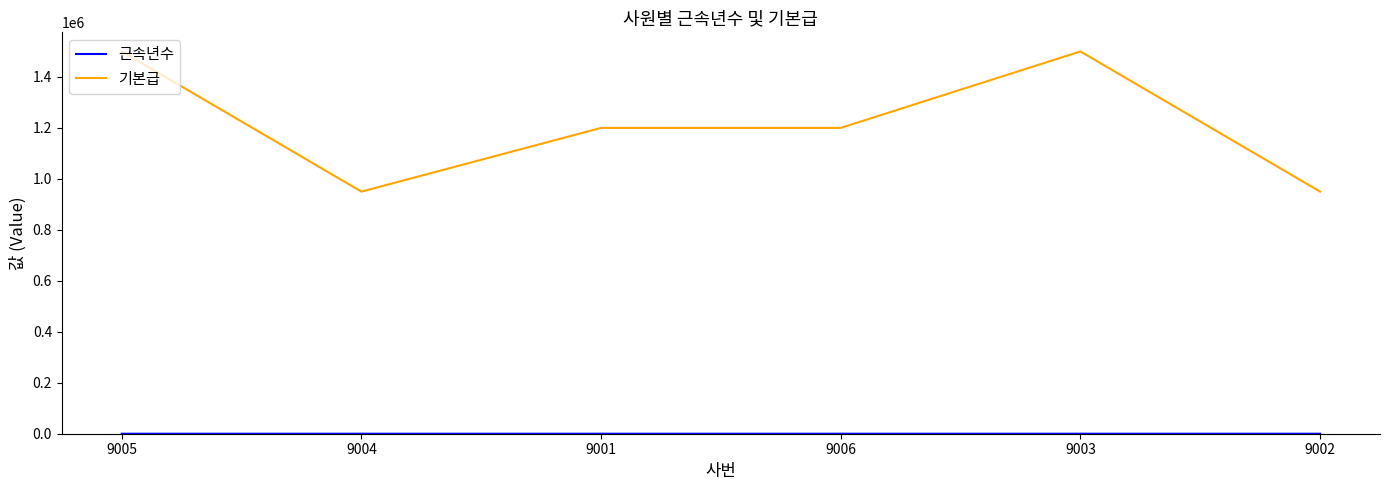

What is the maximum value for 기본급?

1500000